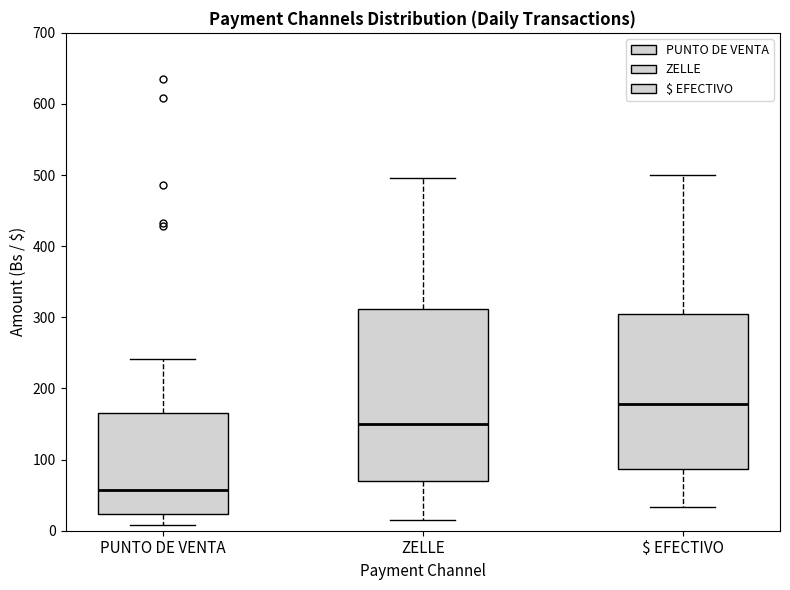

Where is the upper edge of the box for ZELLE on the y-axis? The values are not printed on the chart, so give them approximately, as read against the axis.

310